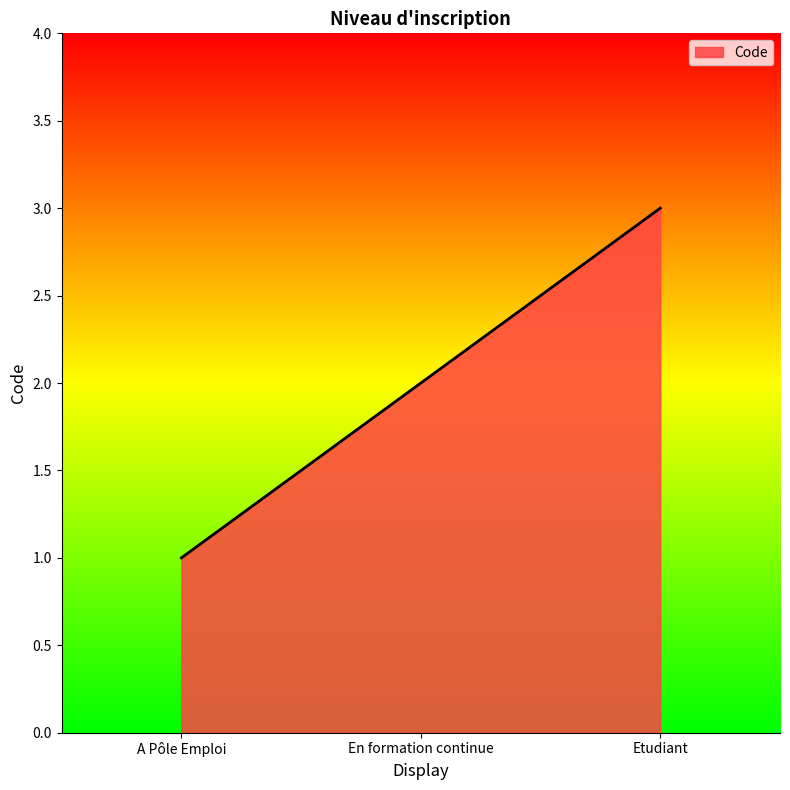

How many lines are shown in the chart?

1